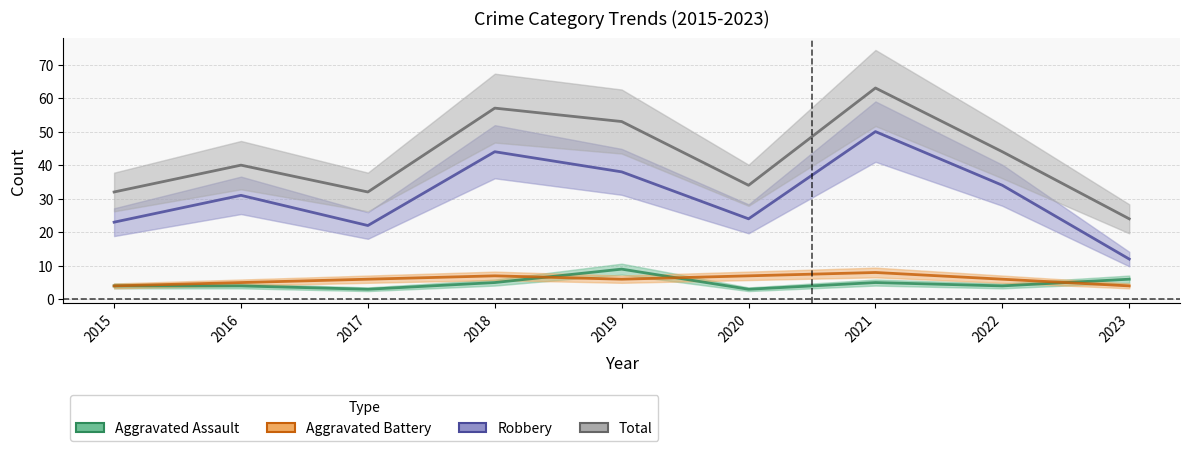

At how many categories does at least one series exceed 42?

4